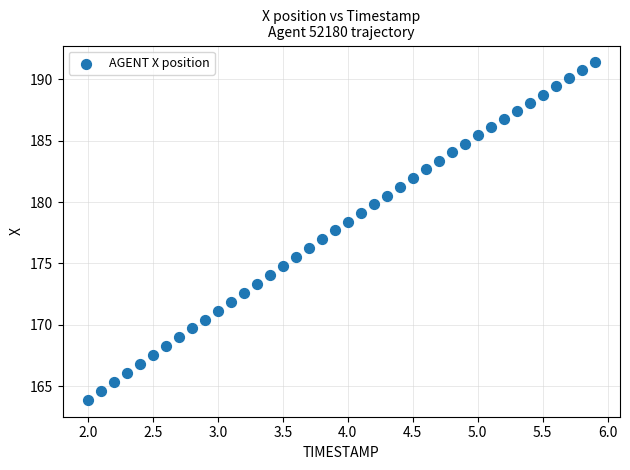

What is the range of X values (max minus min)?

3.9